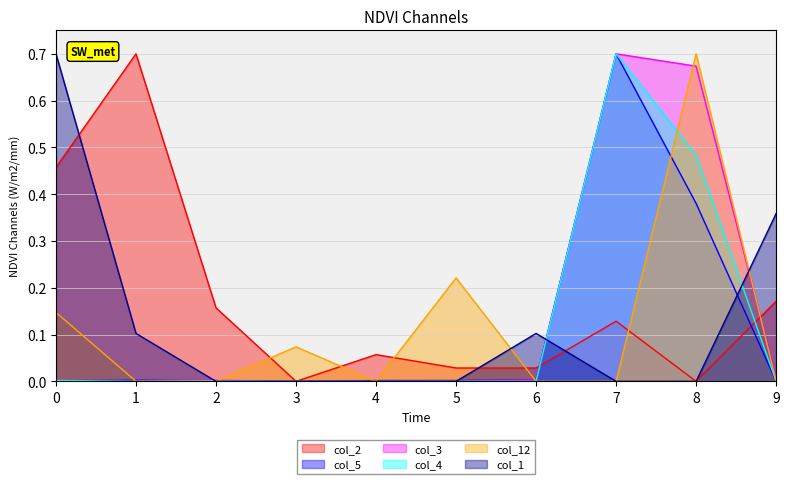

The col_5 series shows 0.4 at 7. True or false?

False